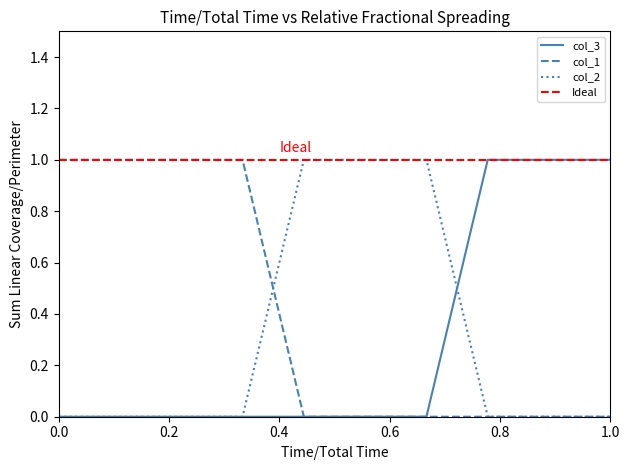

What is the difference between the maximum and minimum values in the col_2 series?

1